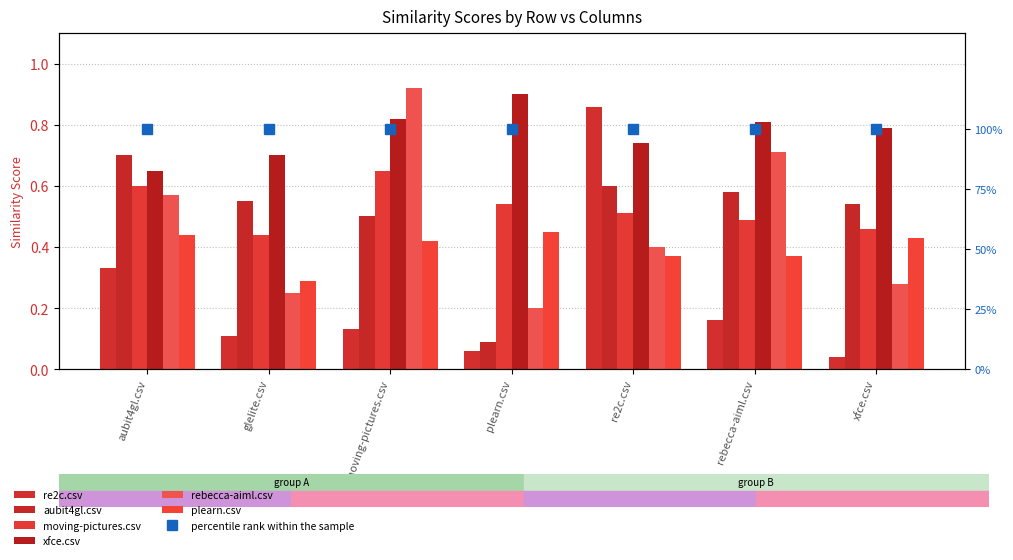

How many groups of bars are there?

7